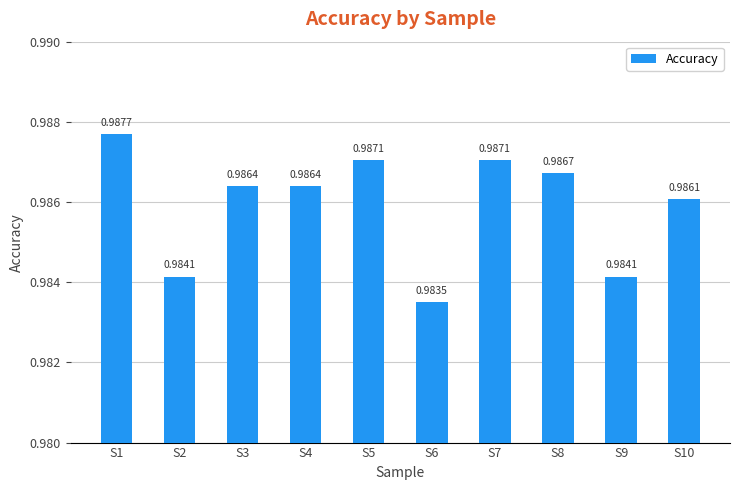

What is the sum of all values?

9.9